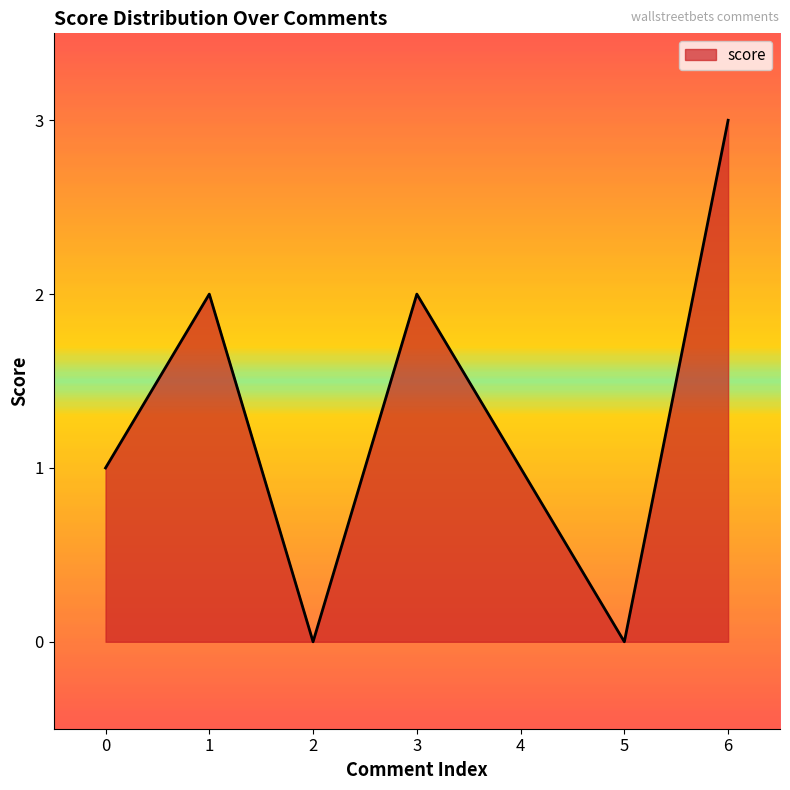

At which category does the data reach its first local peak?

1